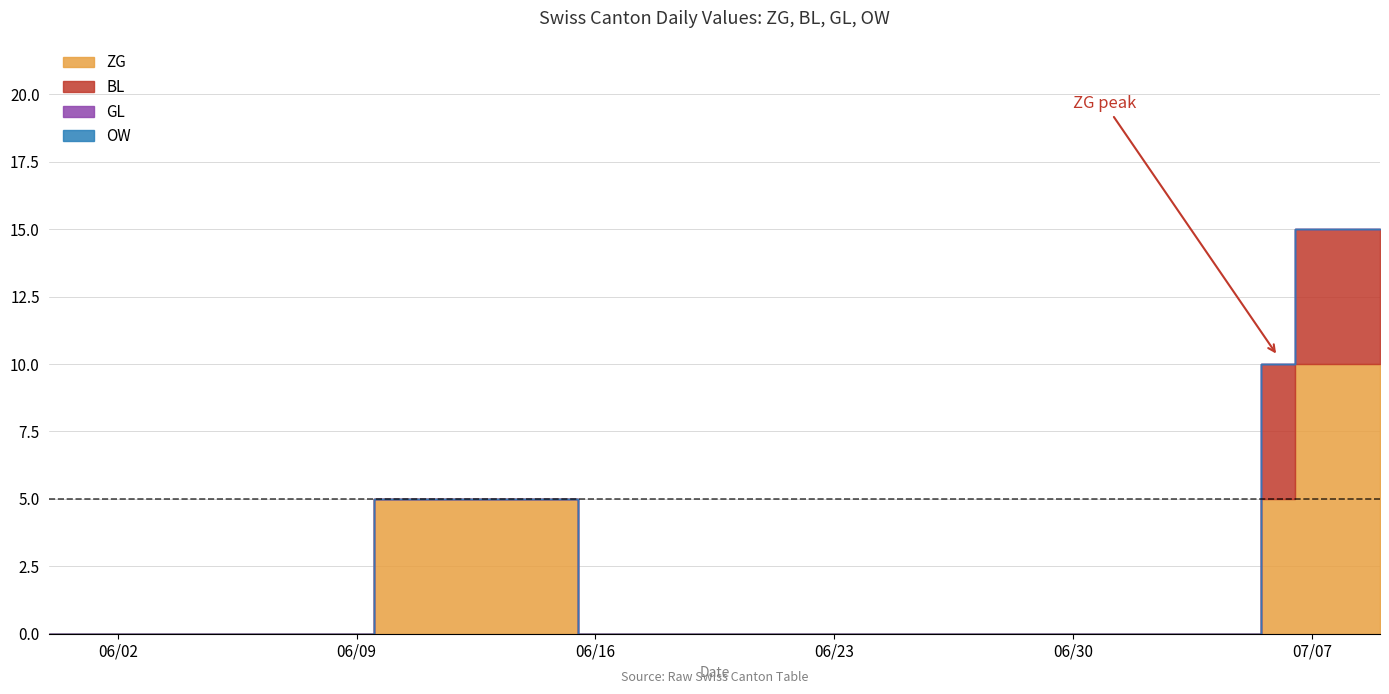

True or false: OW has a value of 0 at 2020-06-02.

True